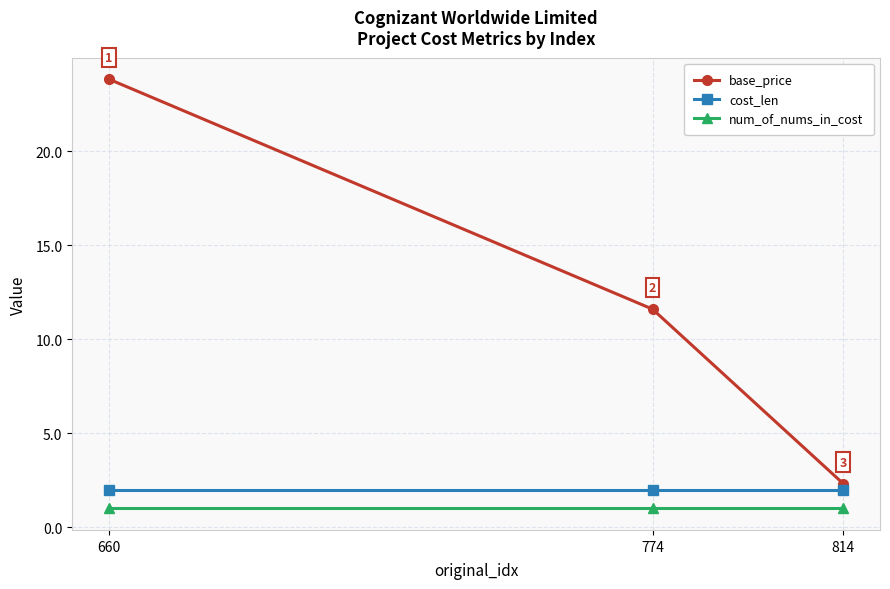

True or false: base_price has a value of 23.8 at 660.

True